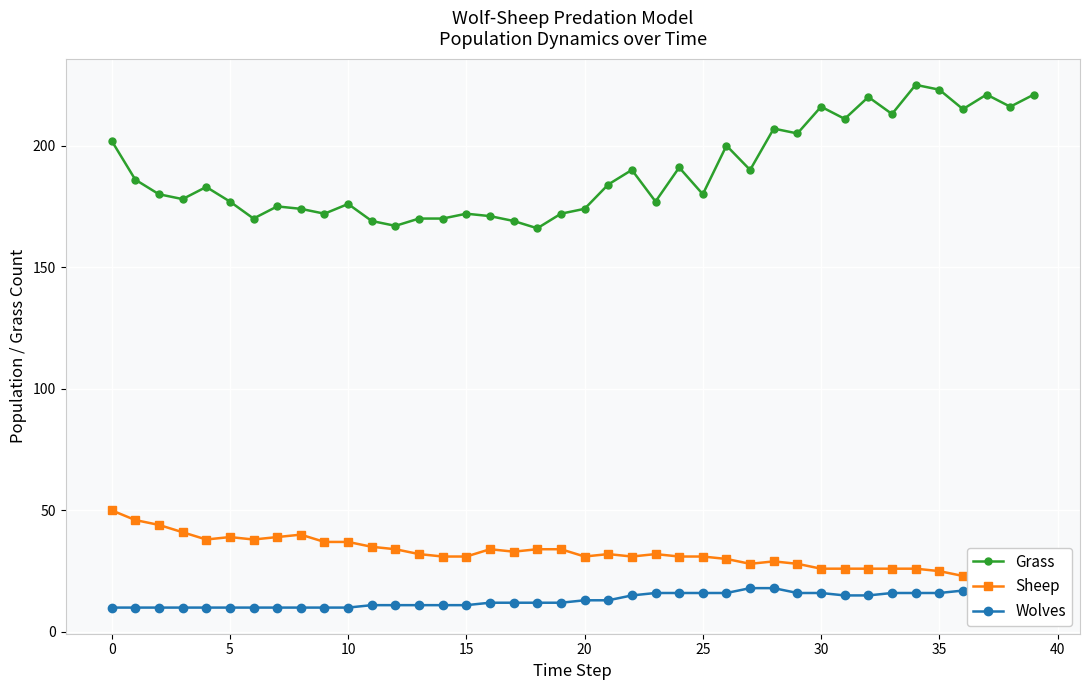

The Sheep series shows 25 at 35. True or false?

True